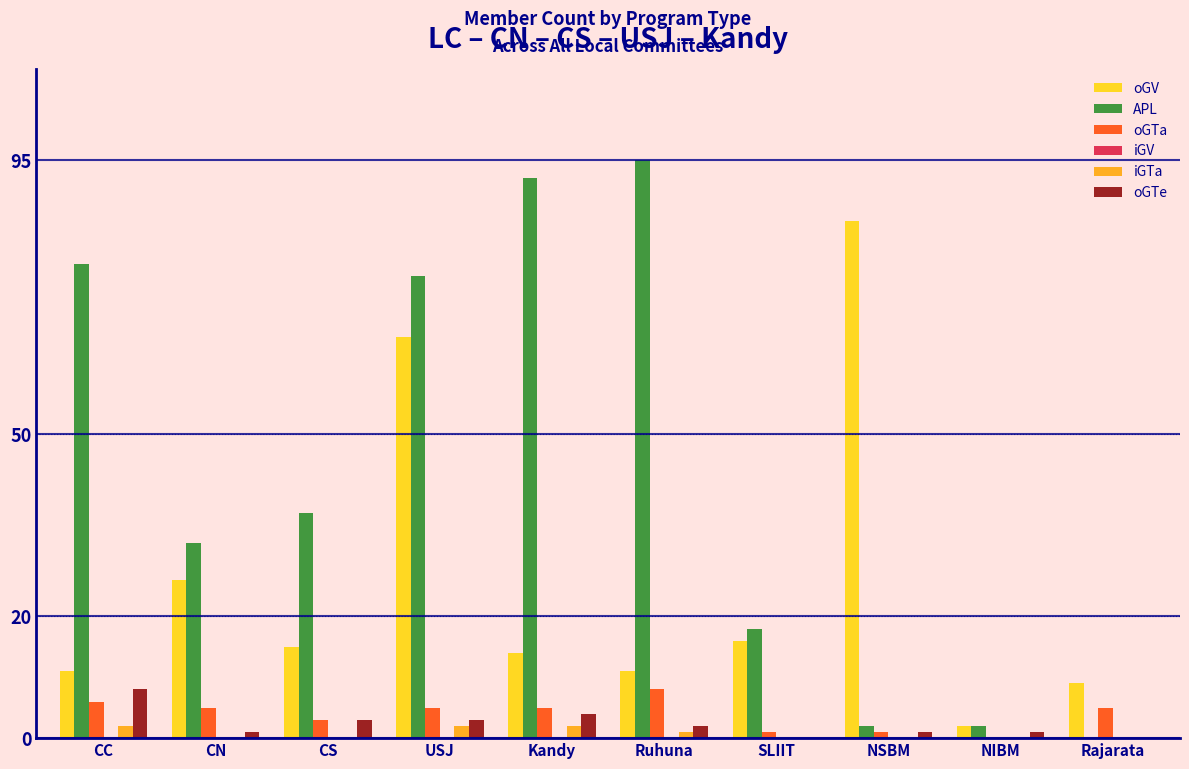

Which category has the highest value in the oGTe series?

CC